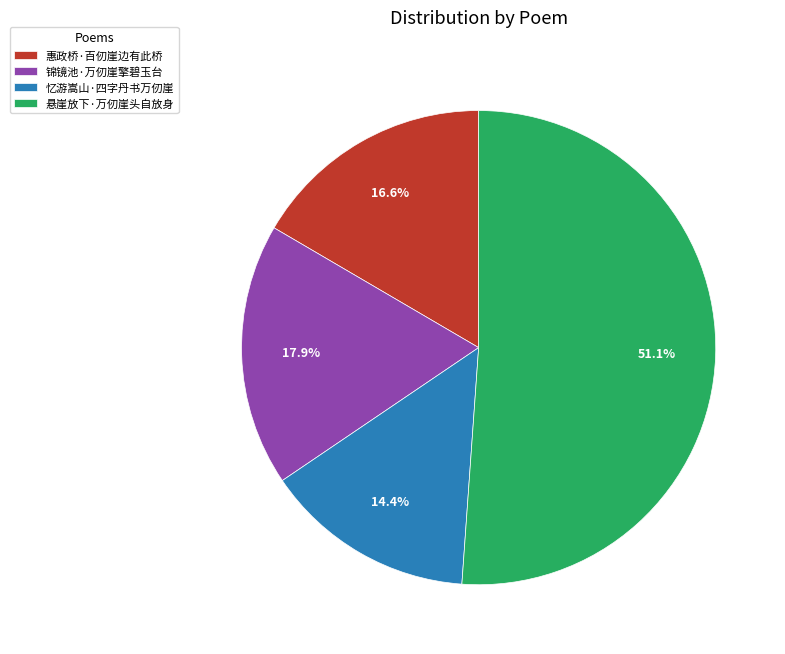

How much of the chart is everything except 惠政桥·百仞崖边有此桥?

83.4%